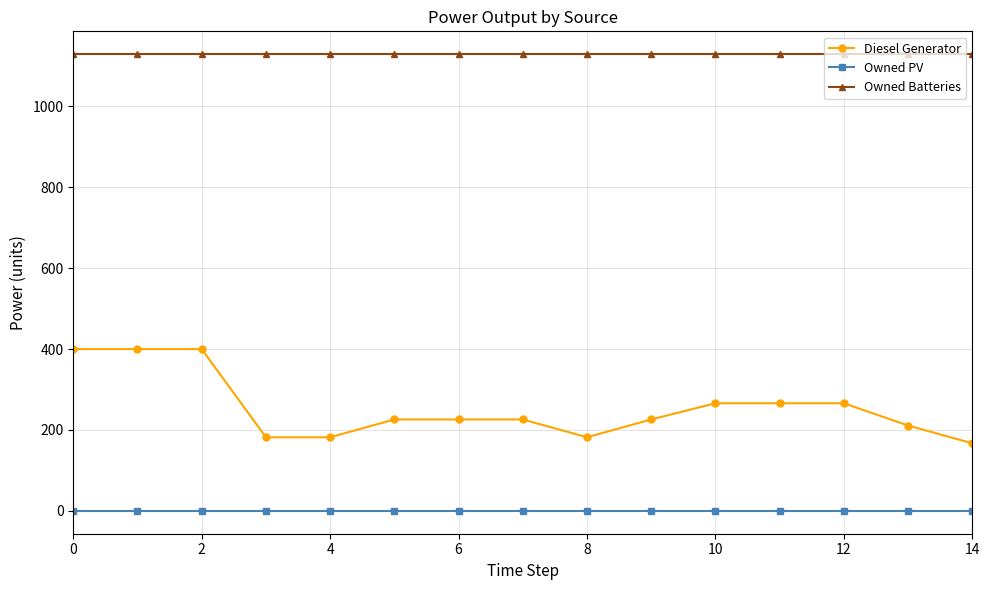

Count the number of categories in the chart.

15